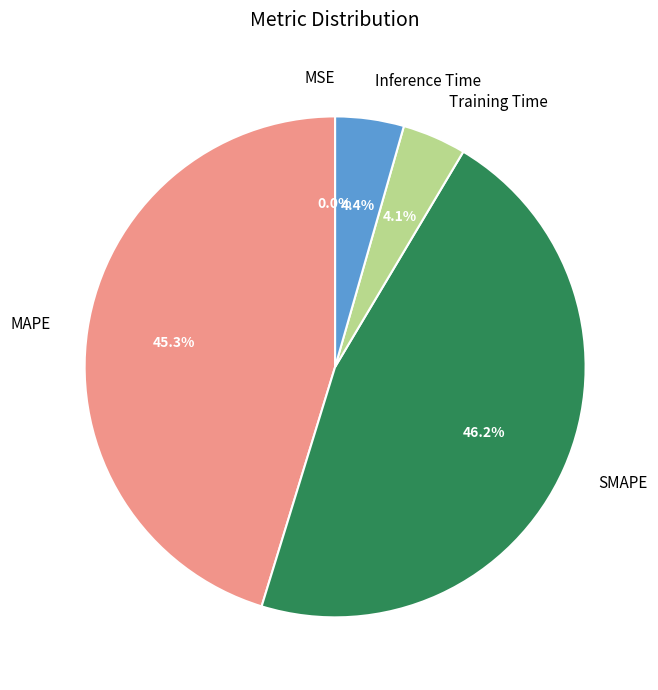

How much of the chart is everything except MAPE?

54.7%